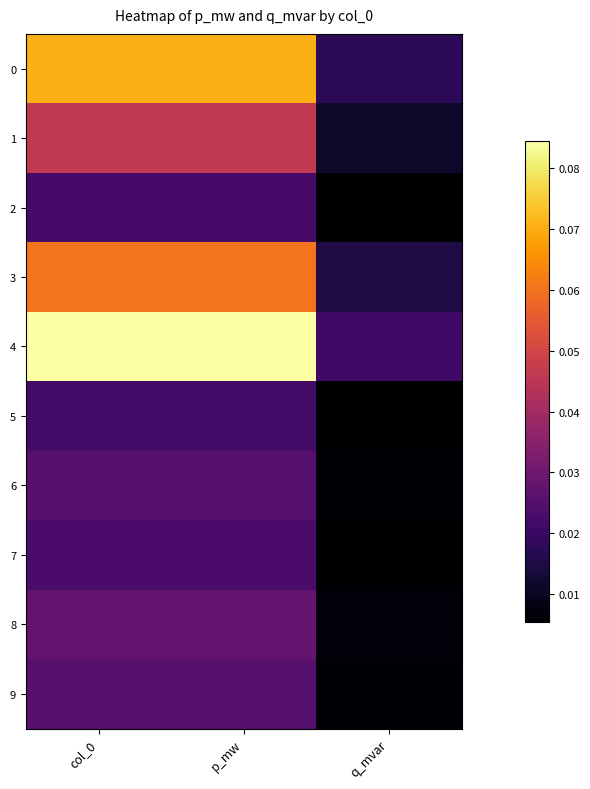

Which has a higher value, p_mw or q_mvar?

p_mw